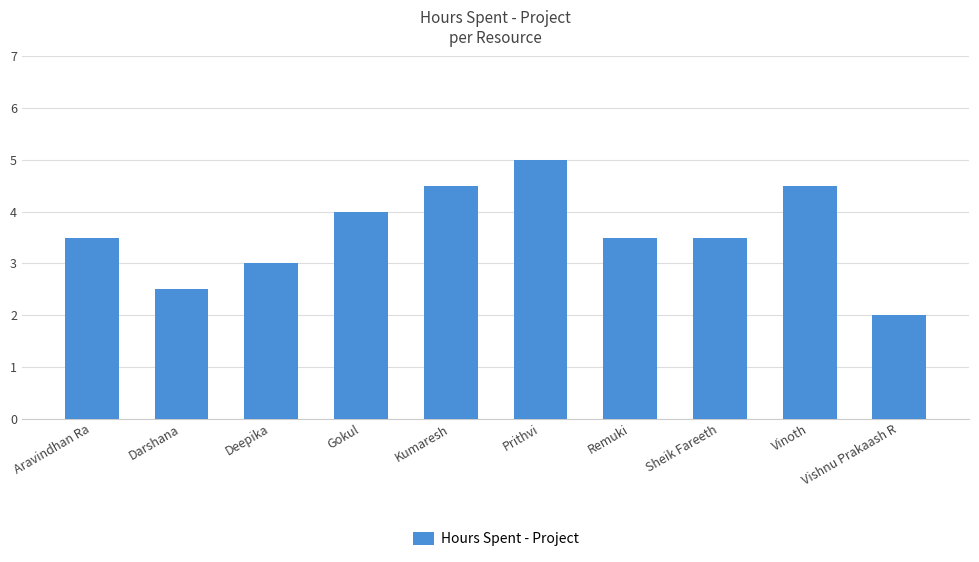

Which has a higher value, Darshana or Deepika?

Deepika